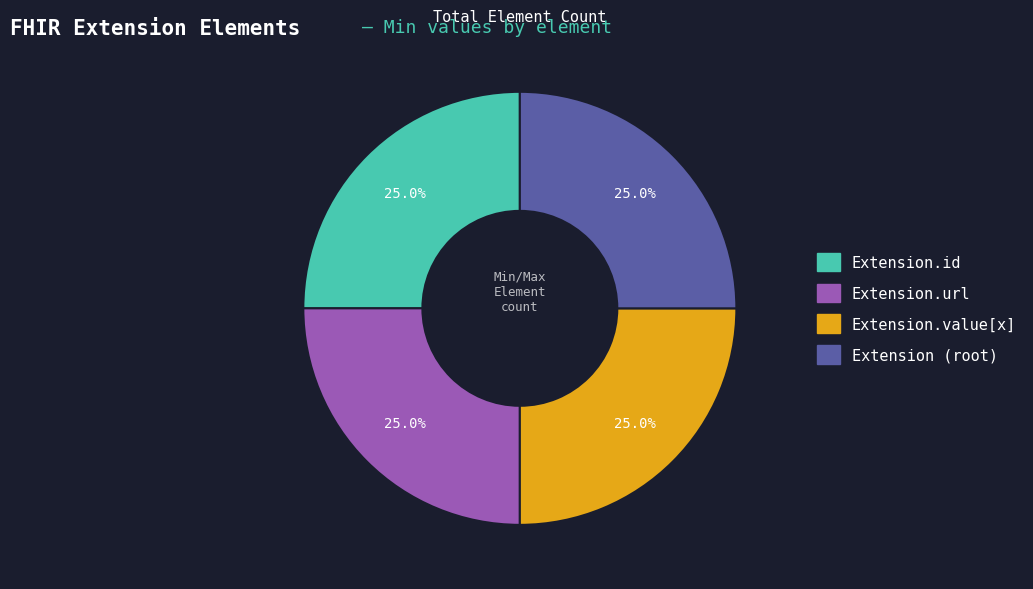

Is there a majority slice in this chart?

No